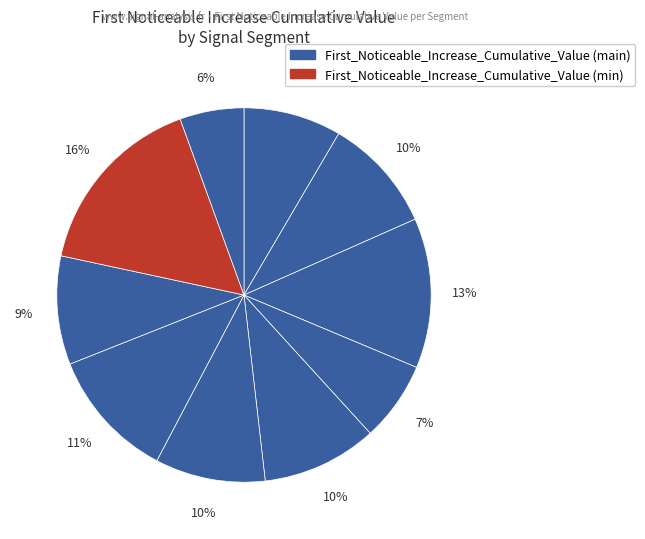

Count the number of slices in the pie.

10